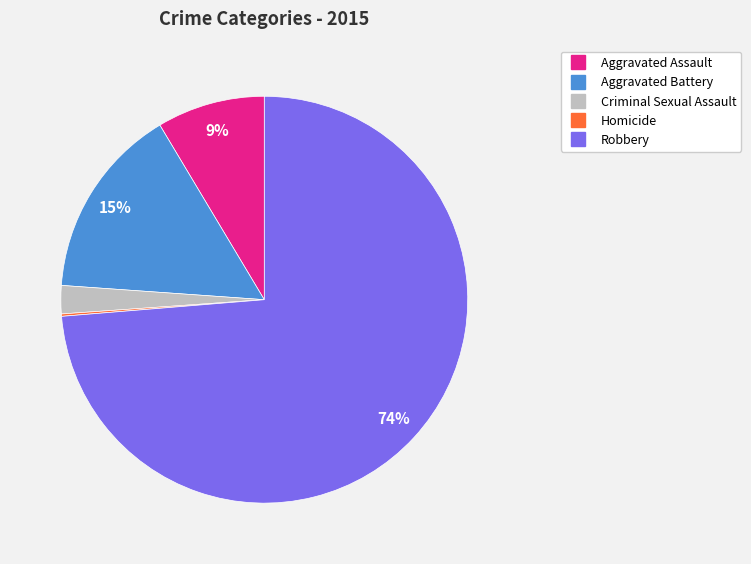

Do Criminal Sexual Assault and Aggravated Battery together represent more than half of the pie?

No